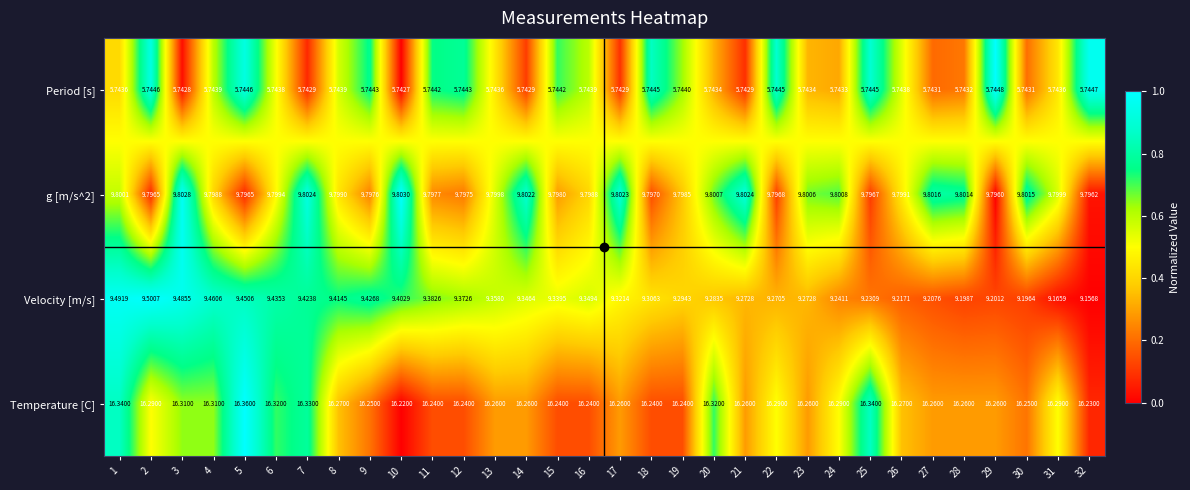

Which series changed the most between 23 and 28?

Velocity [m/s]